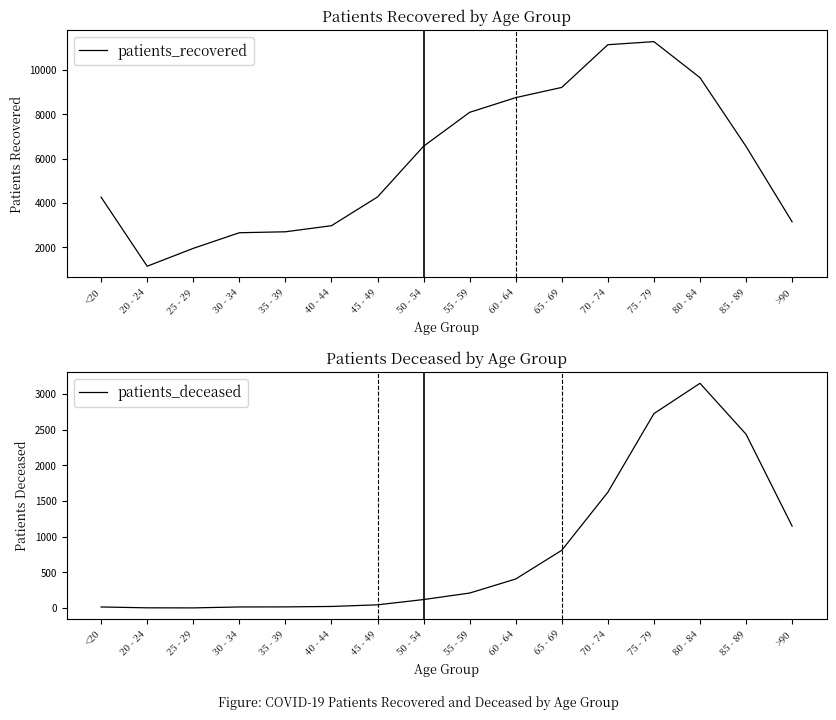

Reading left to right, list all the values displayed in this chart.

patients_recovered: 4257	1142	1948	2653	2696	2970	4267	6557	8086	8749	9211	11137	11276	9651	6548	3145
patients_deceased: 16	4	3	16	17	23	46	120	211	408	811	1625	2727	3152	2438	1150